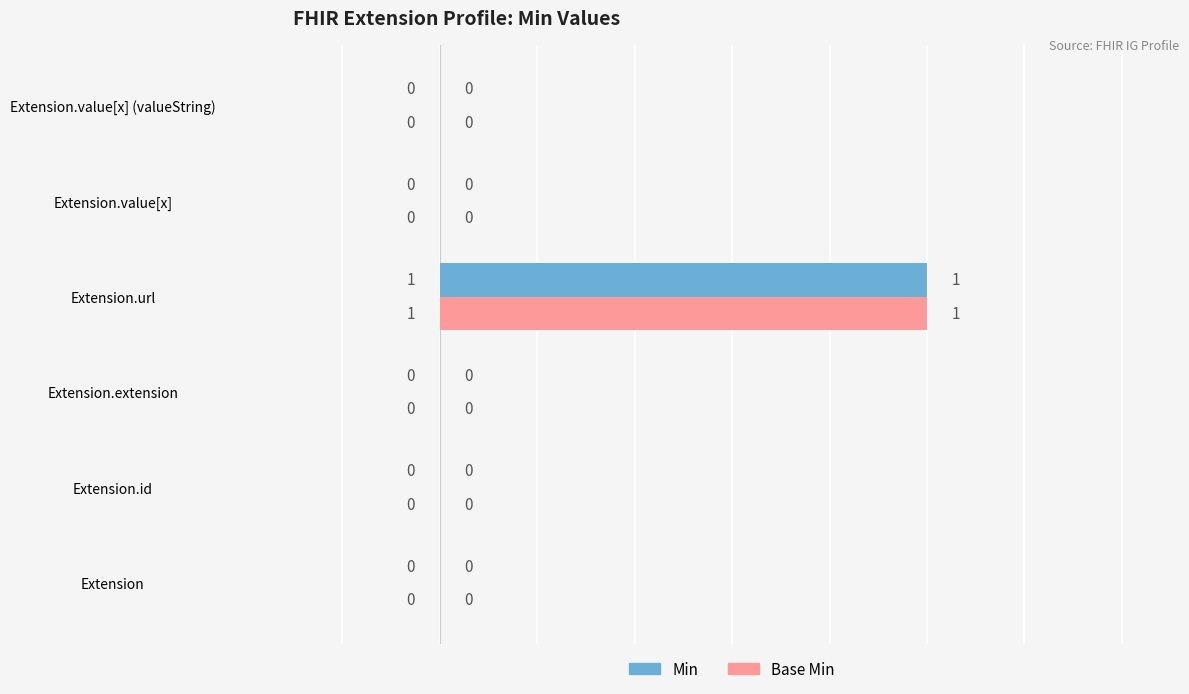

The Min series shows 0 at Extension.id. True or false?

True